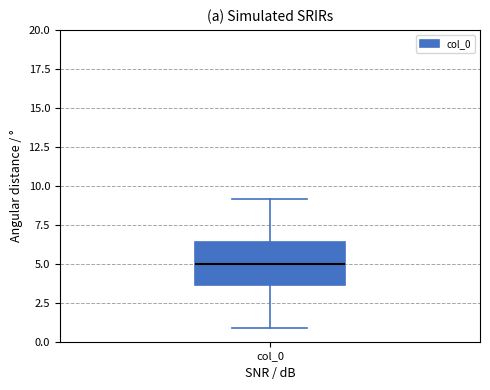

Where is the upper edge of the box for col_0 on the y-axis? The values are not printed on the chart, so give them approximately, as read against the axis.

6.5